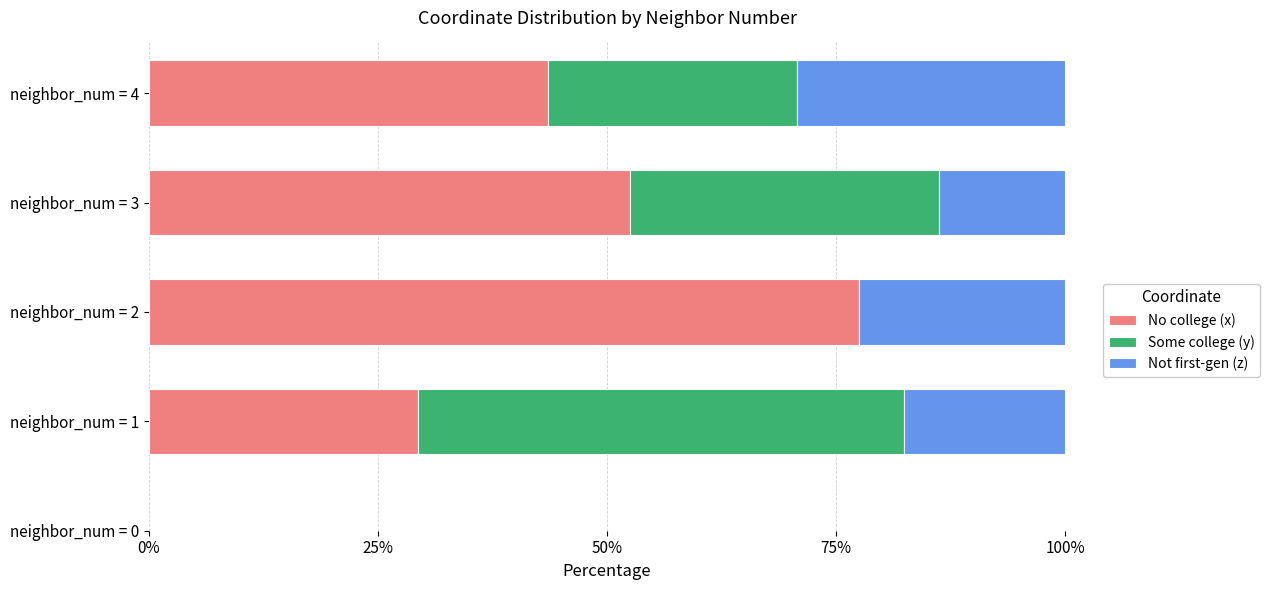

At which label does No college (x) reach its peak?

neighbor_num = 2